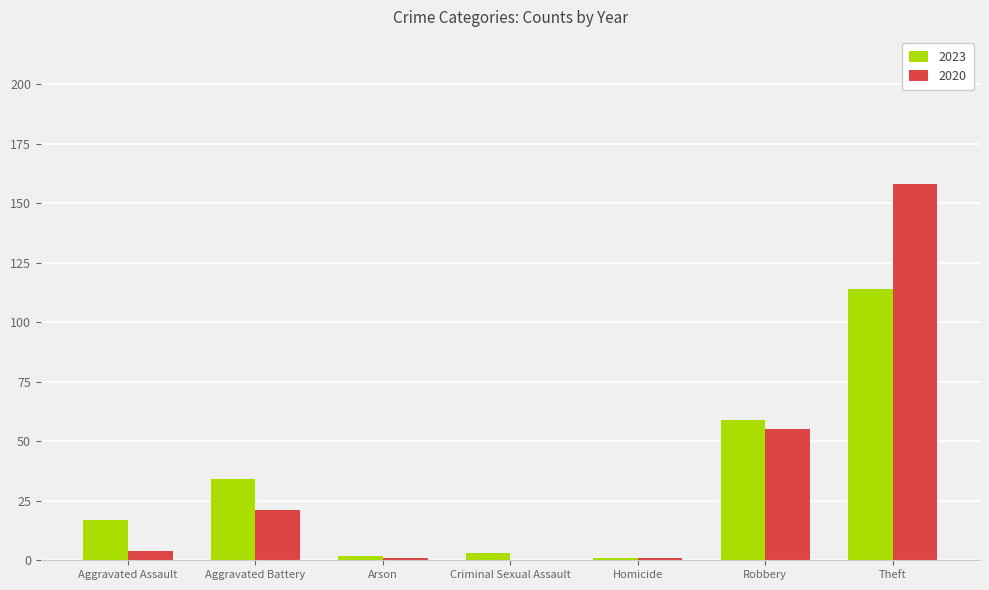

What is the highest value of the 2020 series?

158